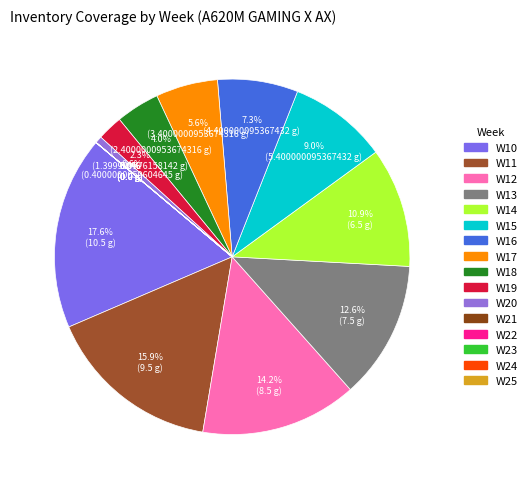

Count the number of slices in the pie.

16